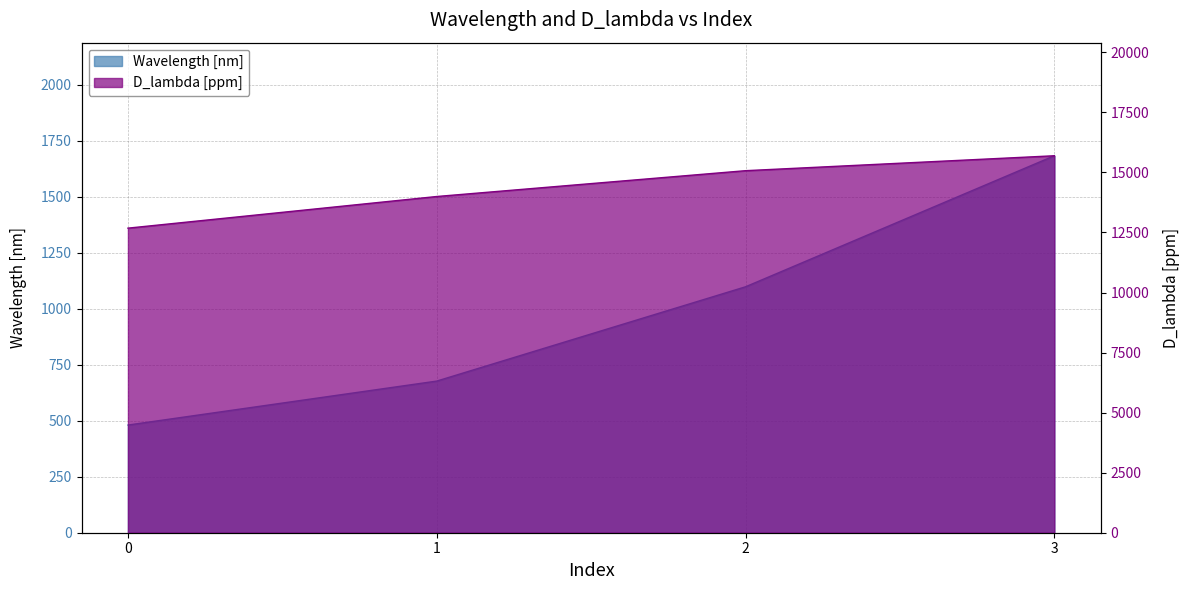

Does the chart have visible grid lines?

Yes